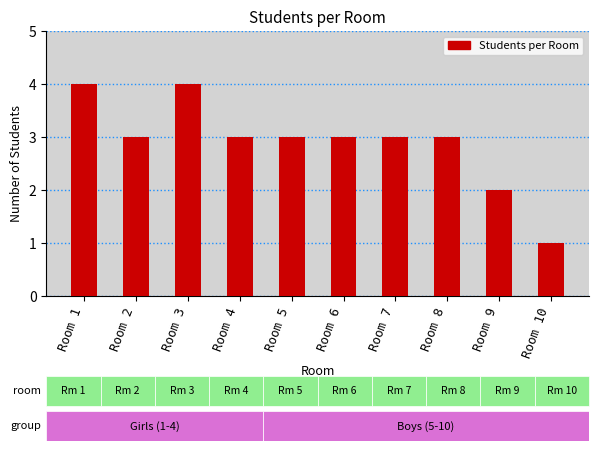

How many bars are there in total?

10